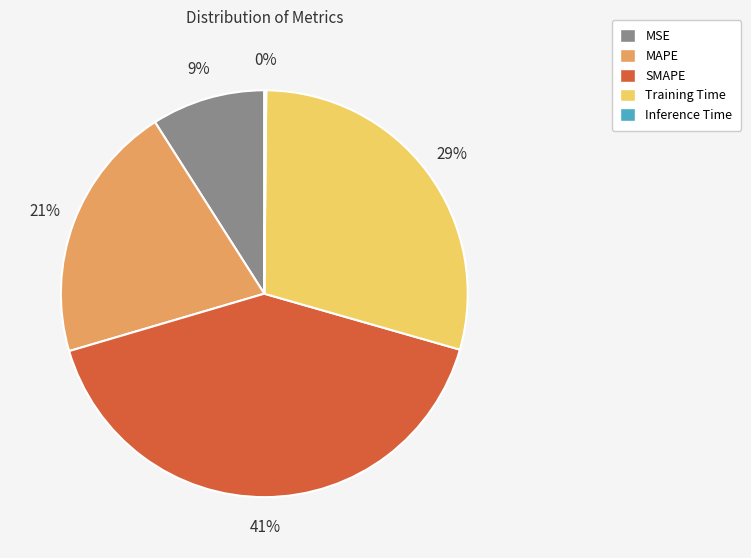

Between Training Time and MSE, which is larger?

Training Time